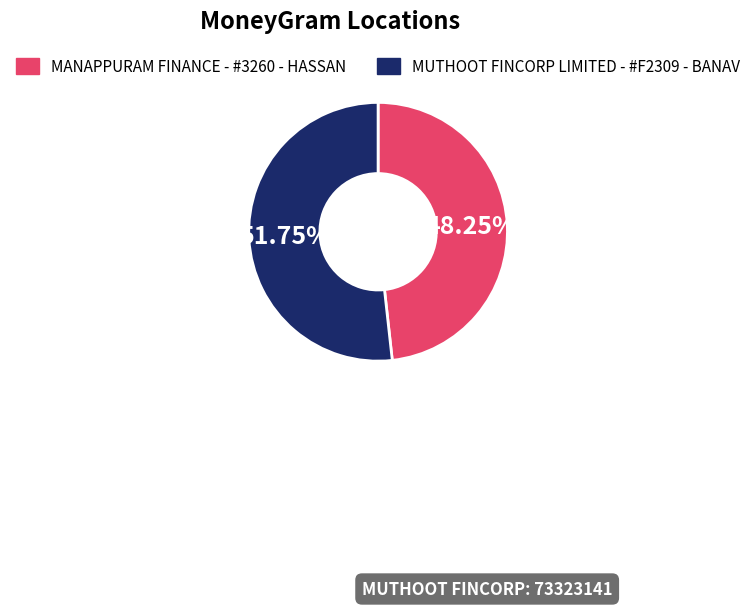

True or false: MUTHOOT FINCORP LIMITED - #F2309 - BANAV accounts for 52% of the total.

True